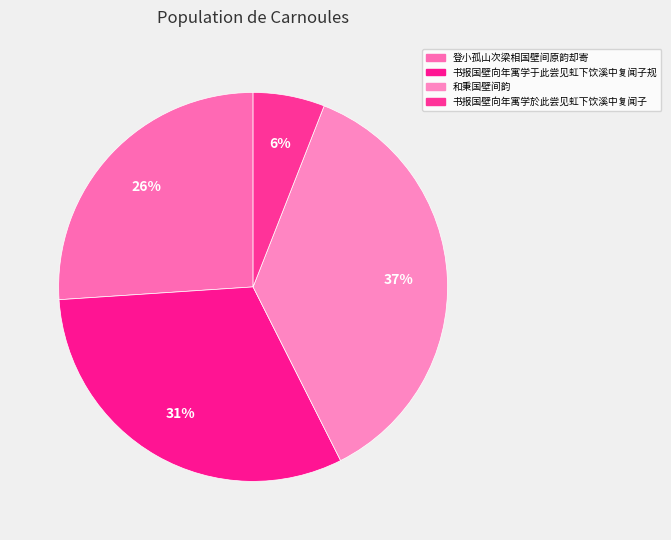

How many slices are in this pie chart?

4